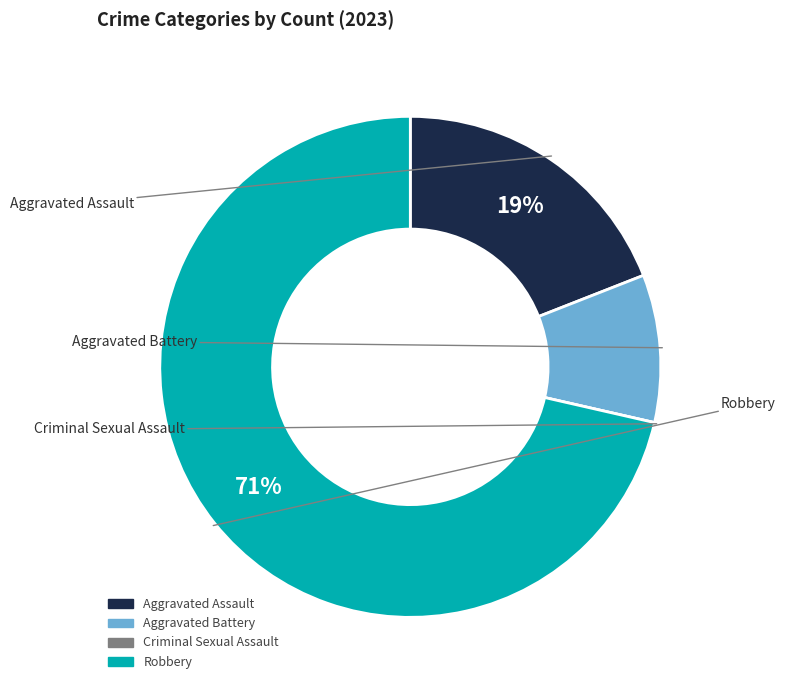

To the nearest percent, what is the average slice percentage?

25%